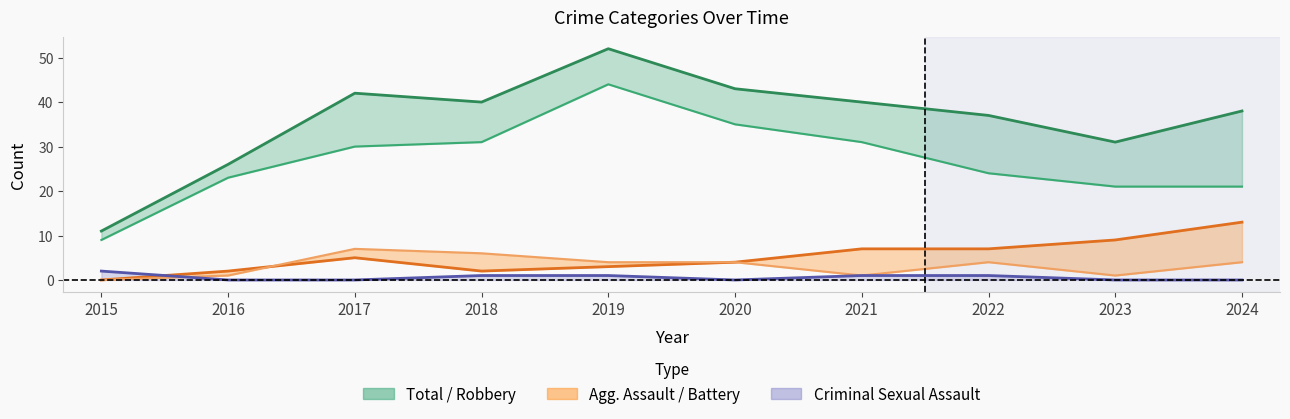

Reading right to left, what are all the values shown in this chart?

Total: 38	31	37	40	43	52	40	42	26	11
Robbery: 21	21	24	31	35	44	31	30	23	9
Aggravated Battery: 13	9	7	7	4	3	2	5	2	0
Aggravated Assault: 4	1	4	1	4	4	6	7	1	0
Criminal Sexual Assault: 0	0	1	1	0	1	1	0	0	2